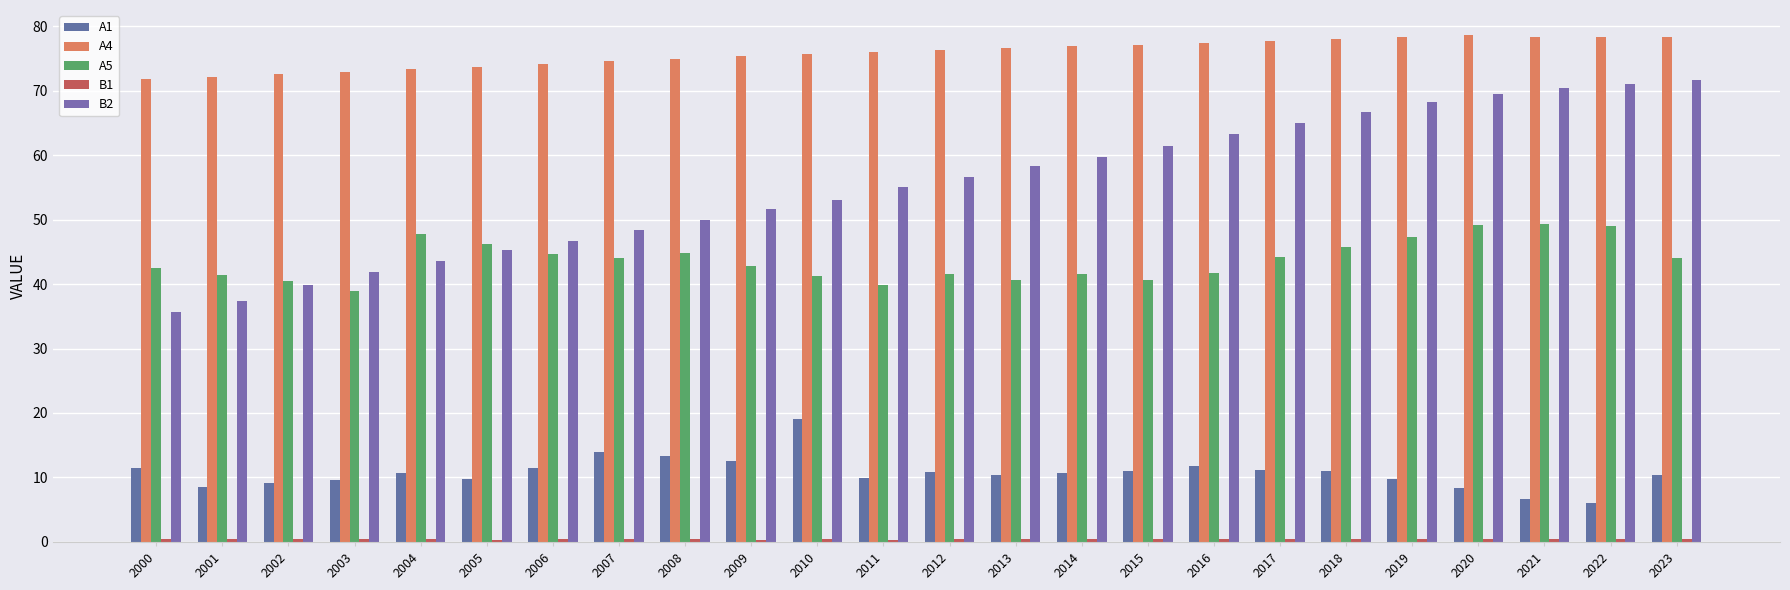

Where does the B2 series first go above 56?

2012